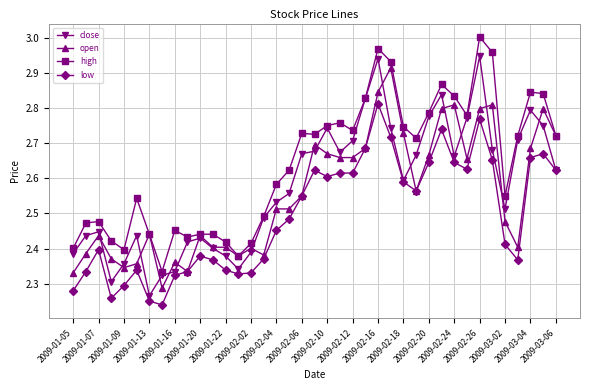

True or false: low has more than 2 points higher than both neighbors.

True